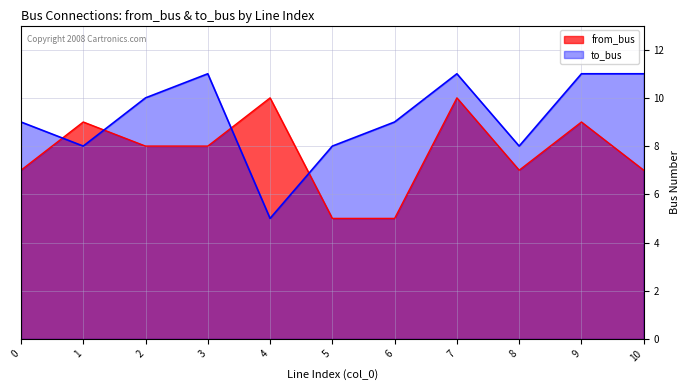

Which series has the widest spread of values?

to_bus